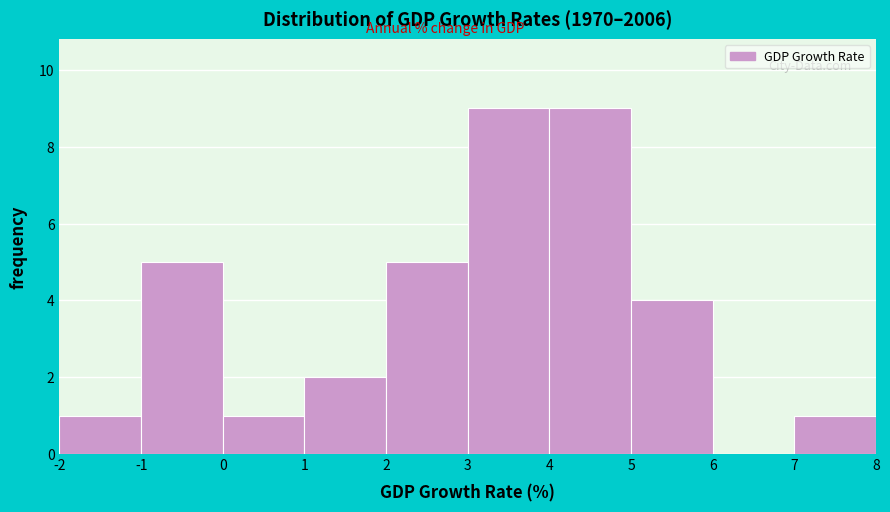

Reading left to right, list every bar in this chart as the range it spans on the x-axis followed by its height. The values are not printed on the chart, so give them approximately, as read against the axis.

-2 to -1: 1
-1 to 0: 5
0 to 1: 1
1 to 2: 2
2 to 3: 5
3 to 4: 9
4 to 5: 9
5 to 6: 4
6 to 7: 0
7 to 8: 1